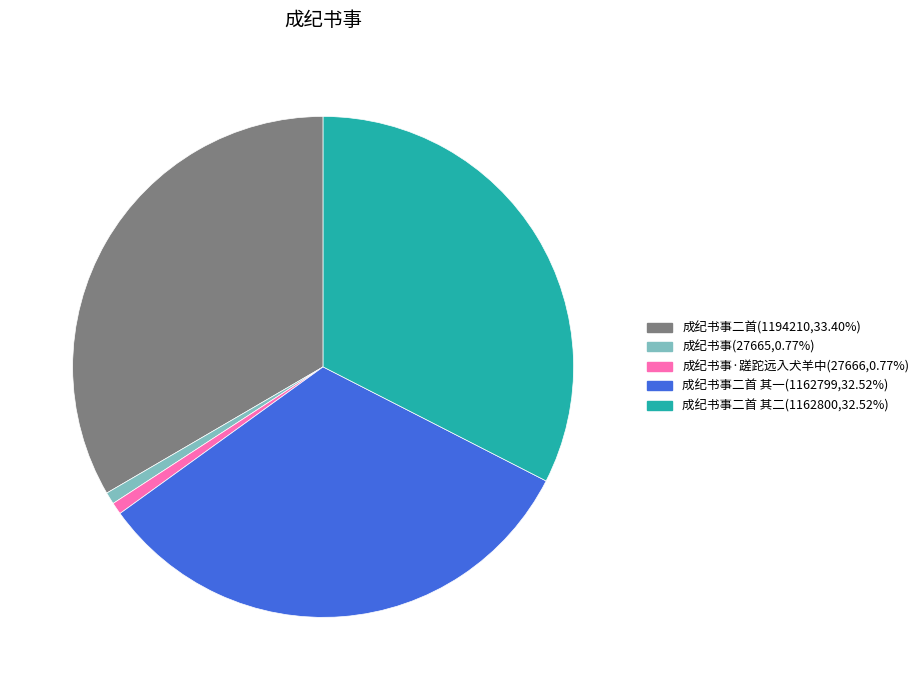

Does any single category account for the majority?

No